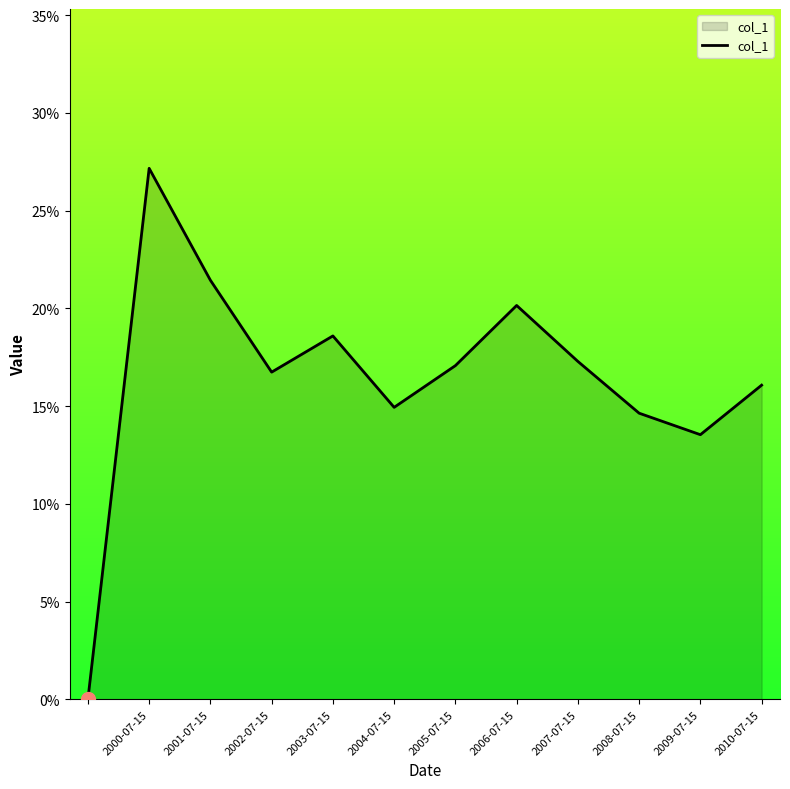

True or false: there are more than 2 points higher than both neighbors.

True